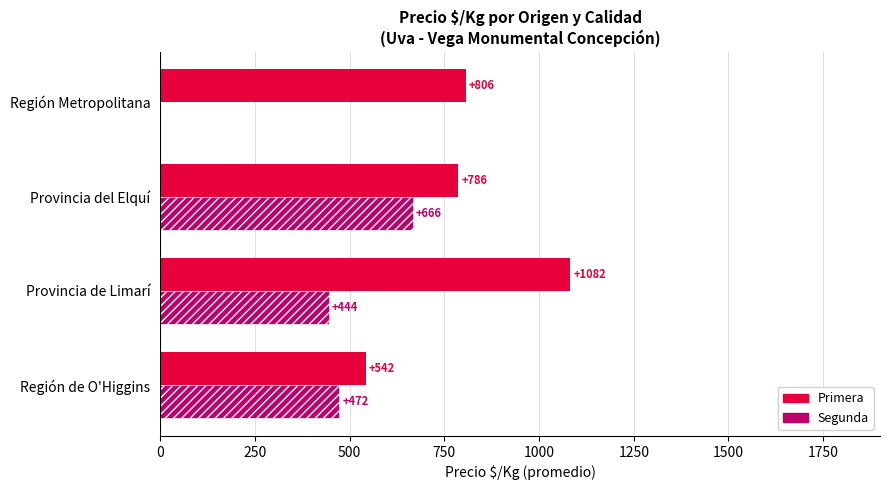

At which category is the sum across all series the highest?

Provincia de Limarí